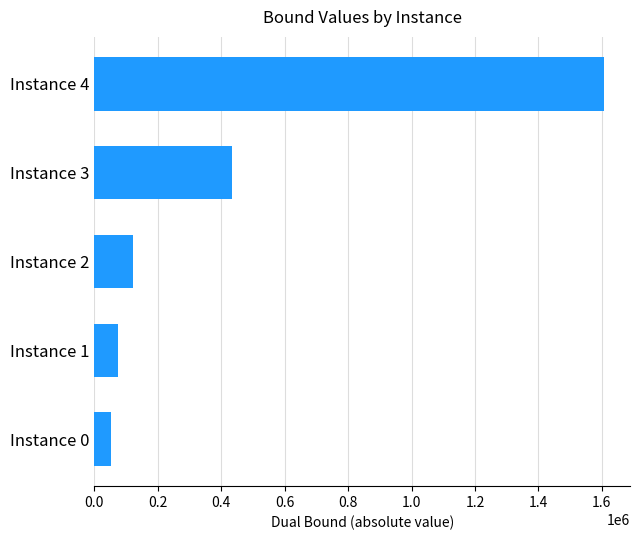

What is the minimum value shown in the chart?

51519.3